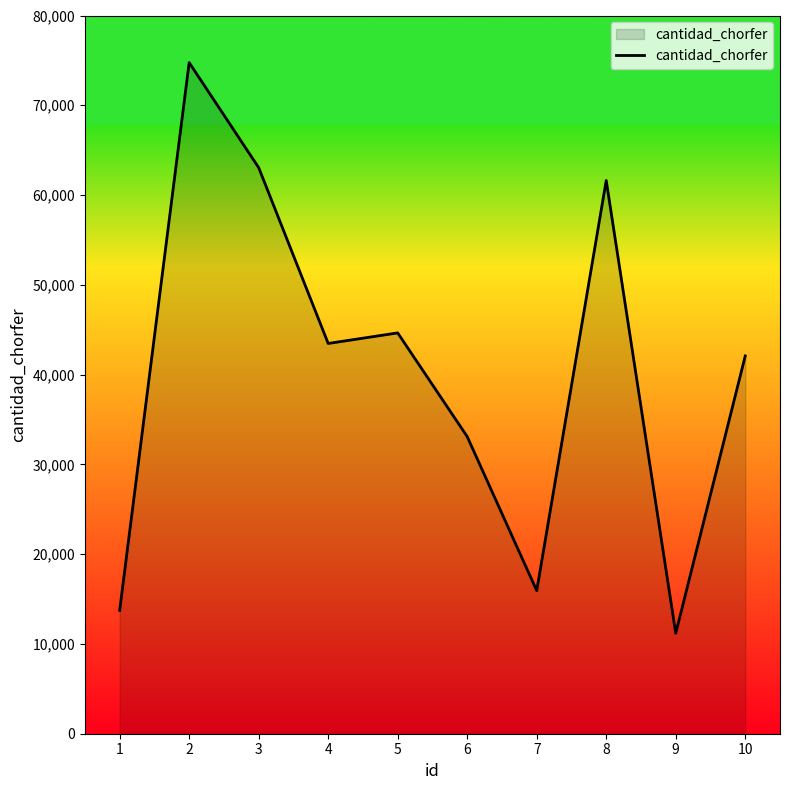

Is it true that the value at 2 is 120018?

False